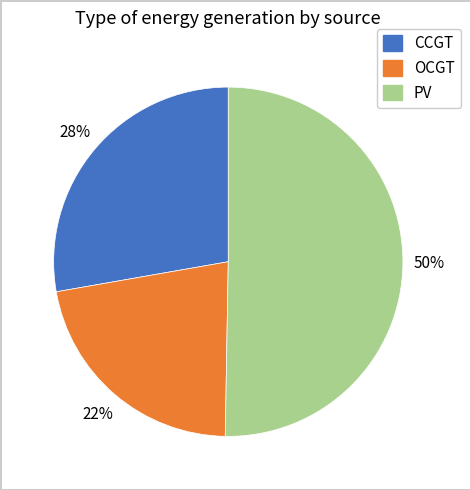

To the nearest percent, what is the average slice percentage?

33%